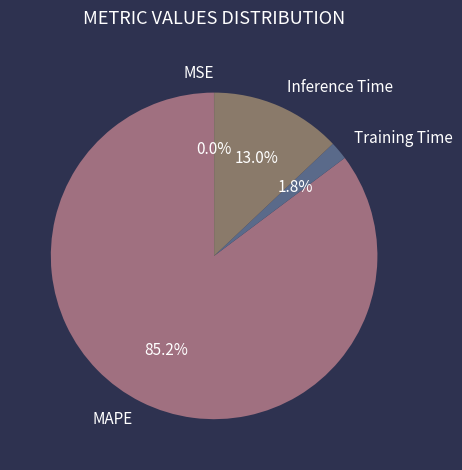

What is the largest slice in the pie chart?

MAPE